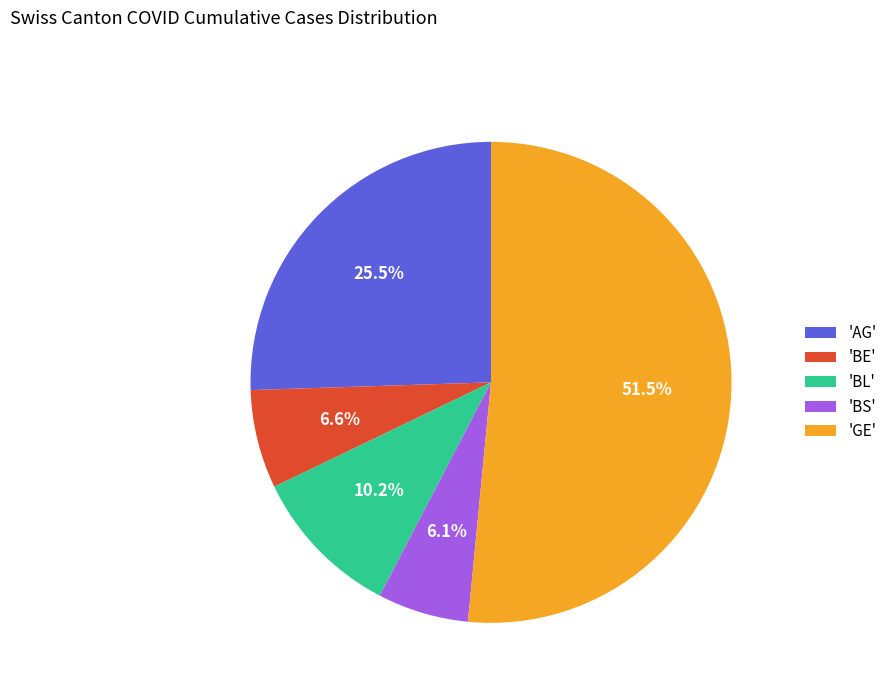

What percentage is NOT represented by 'AG'?

74.5%